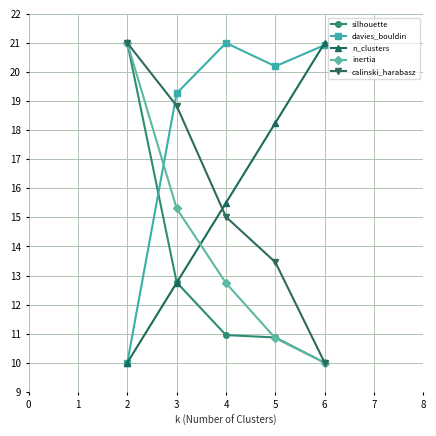

What is the greatest value displayed?

21.0